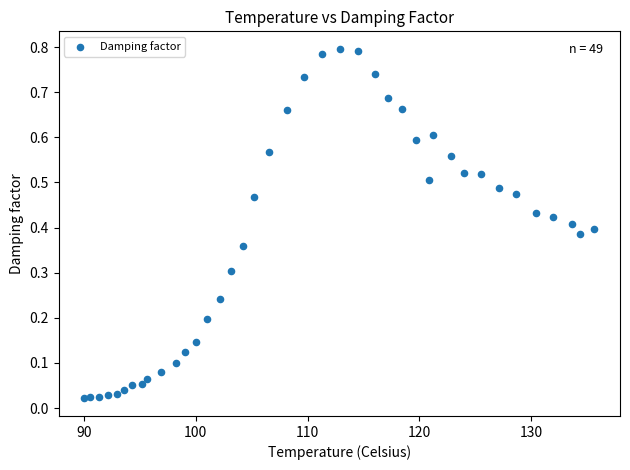

What is the range of X values (max minus min)?

45.6